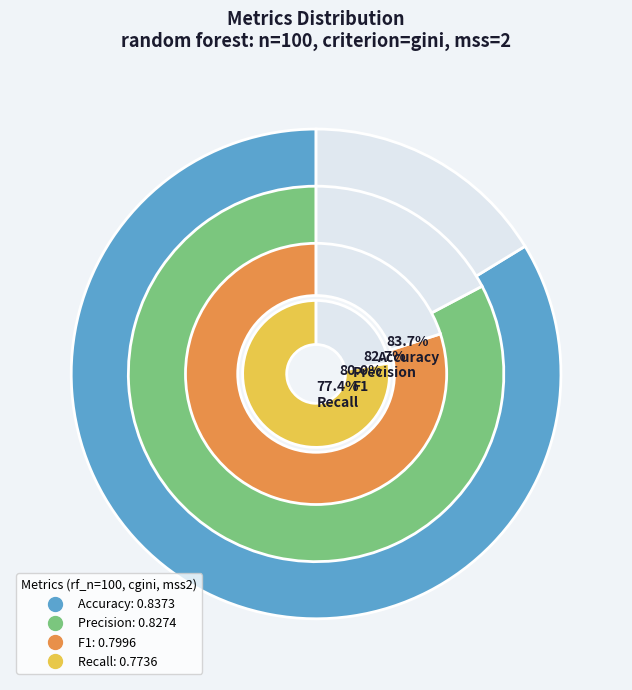

Is it true that Accuracy is 37% of the pie?

False